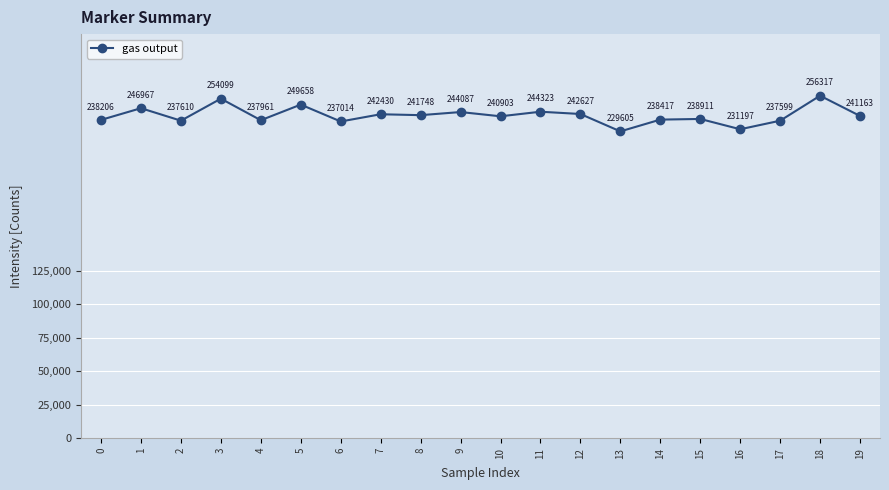

What is the difference between the maximum and minimum values?

26711.9